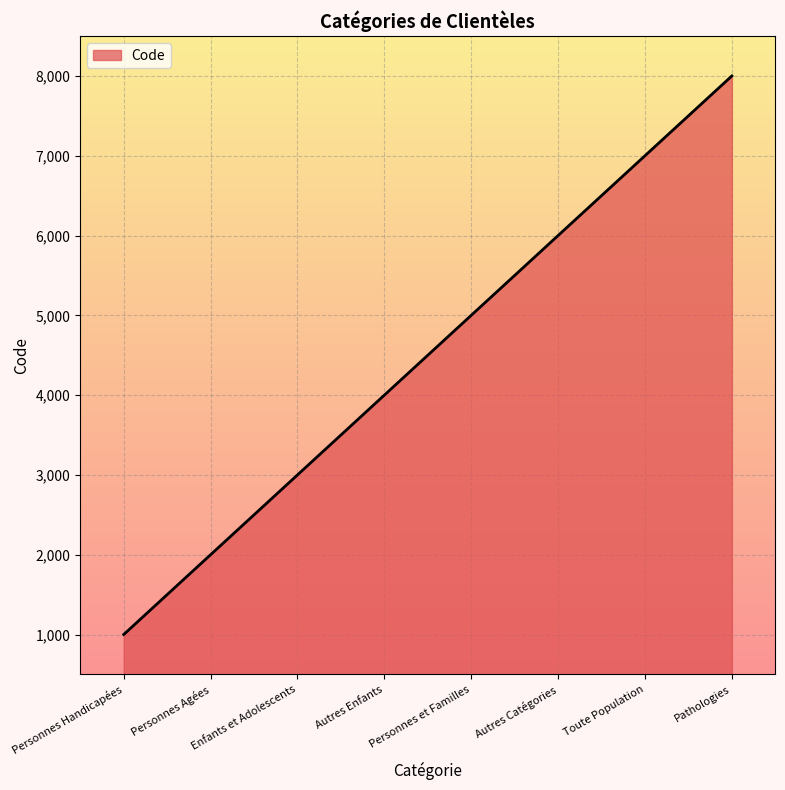

What is the difference between the second highest and second lowest values?

5000